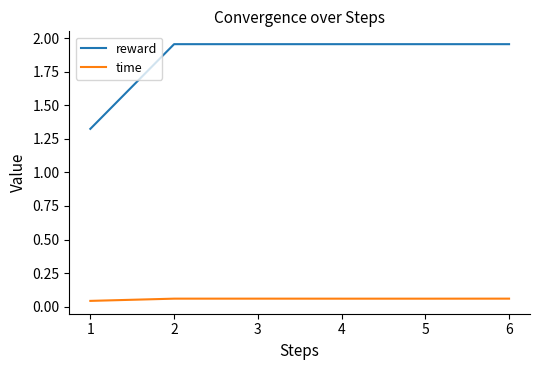

What is the total value across all series at 1?

1.4